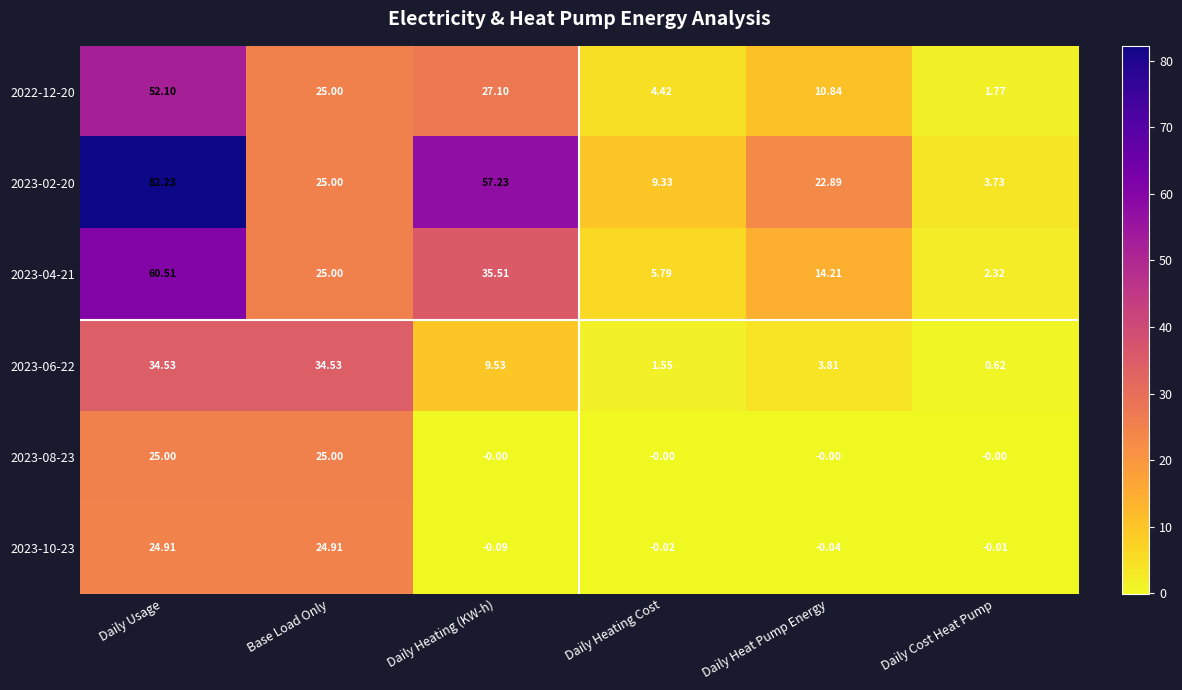

Where is 2023-10-23 nearest to the value 12?

Daily Cost Heat Pump